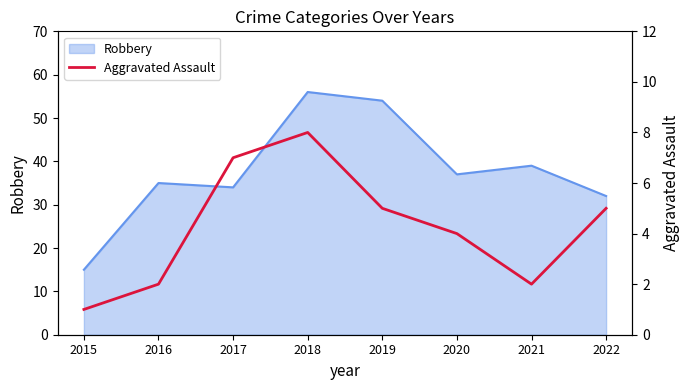

What is the lowest value of the Robbery series?

15